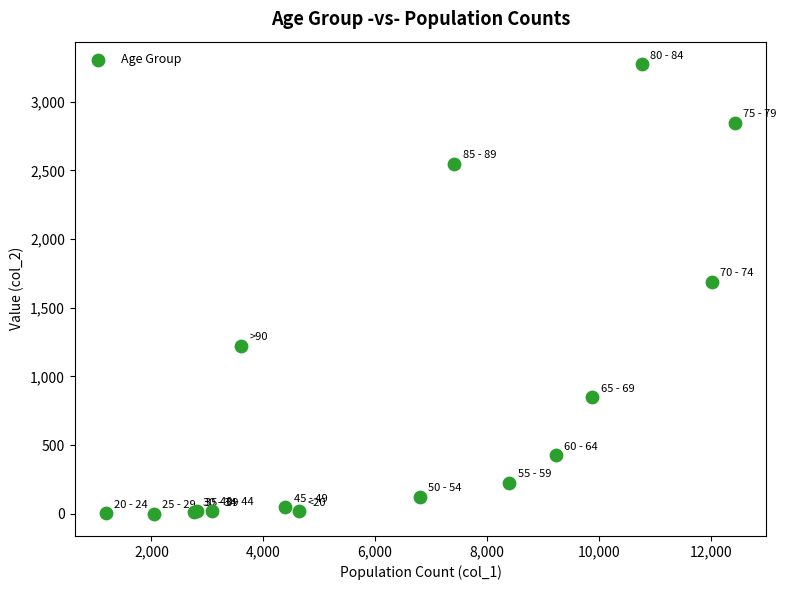

What Y value in the scatter plot is closest to 1638?

1690